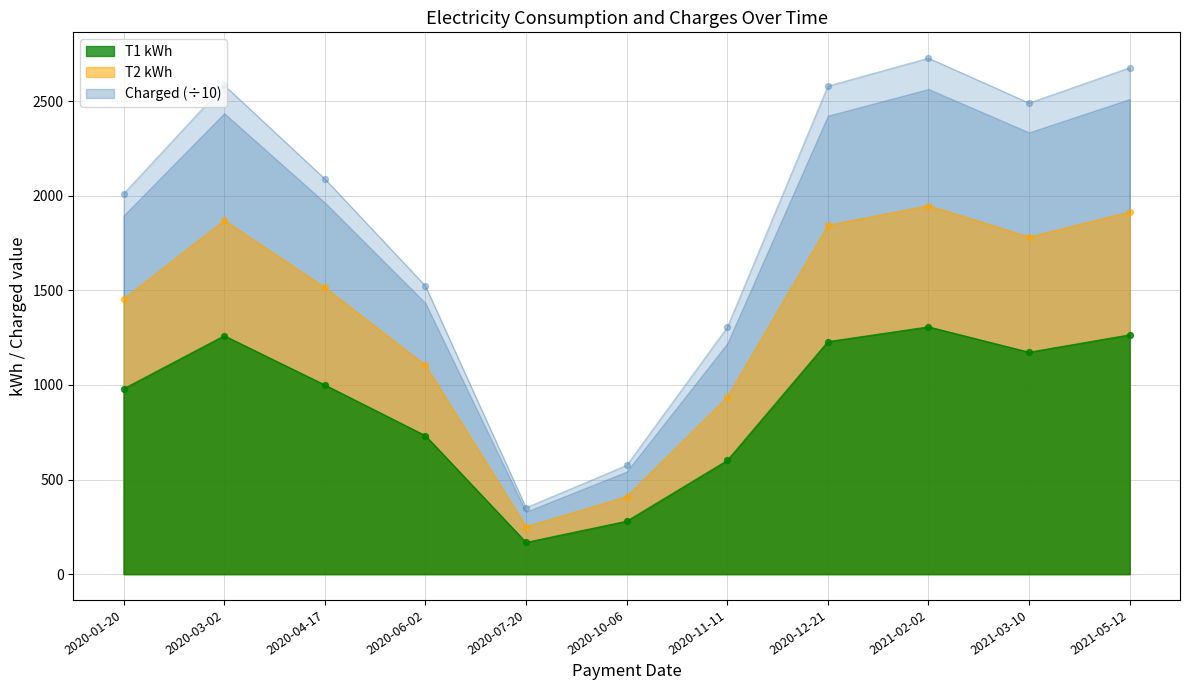

Which has a higher value, 2021-05-12 or 2020-10-06?

2021-05-12